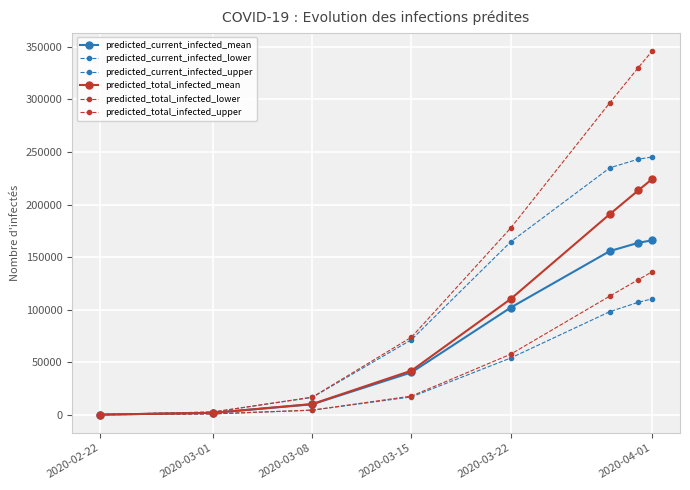

How many data points does each series have?

8